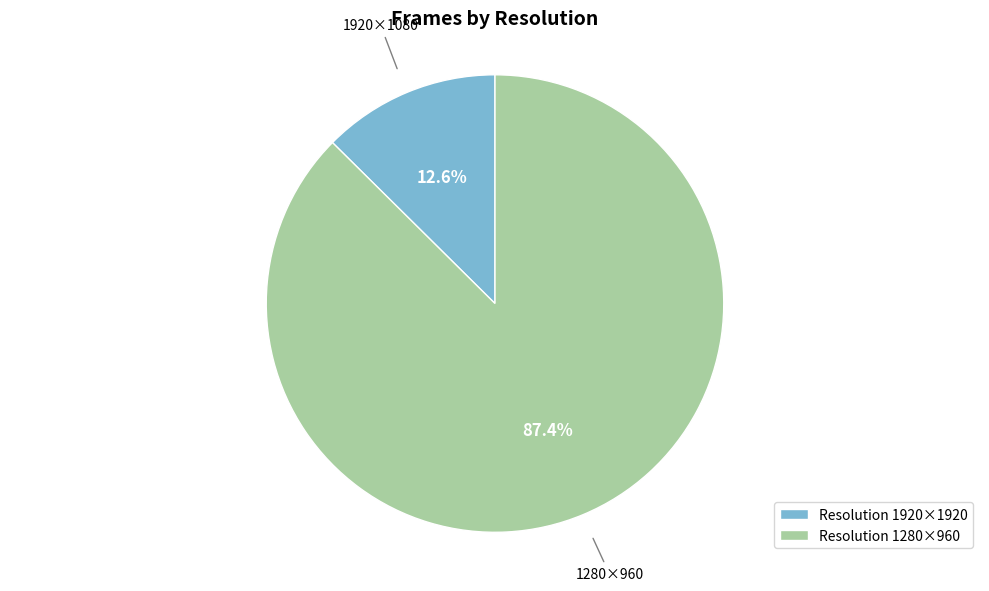

Which slice represents more than half of the pie?

1280×960